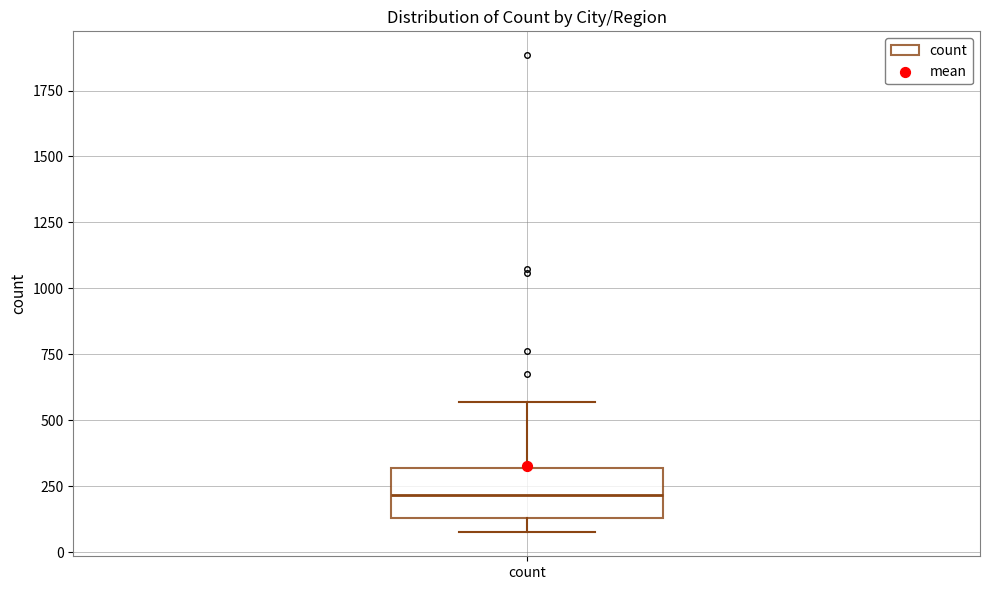

Read this box plot against the y-axis: the position of the median line, the range covered by the box, and the ends of both whiskers. The values are not printed on the chart, so give them approximately, as read against the axis.

median 200, box 150 to 300, whiskers 100 to 550